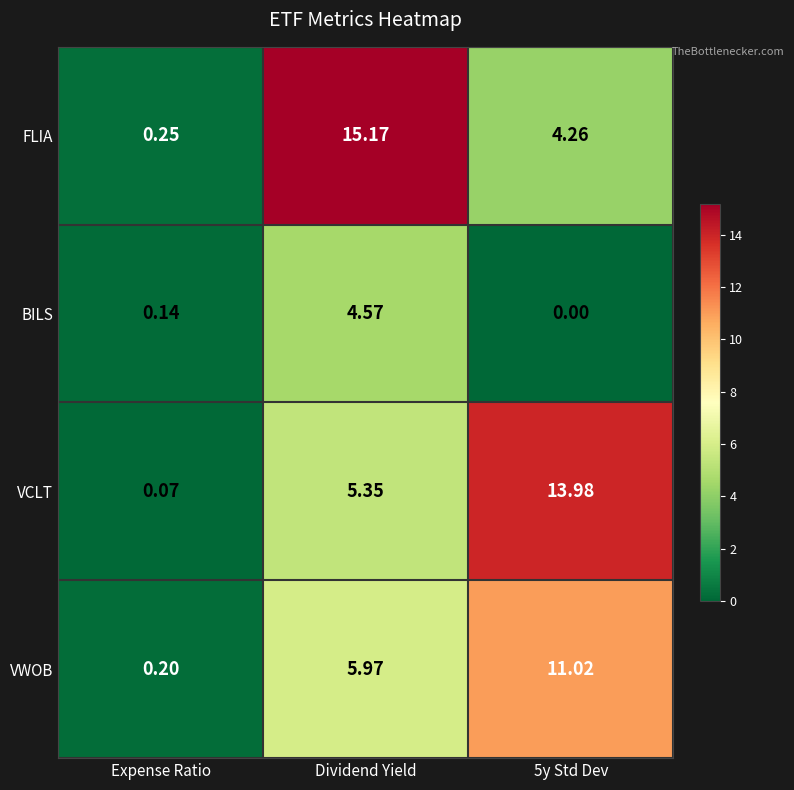

Which series has the largest range (max minus min)?

FLIA